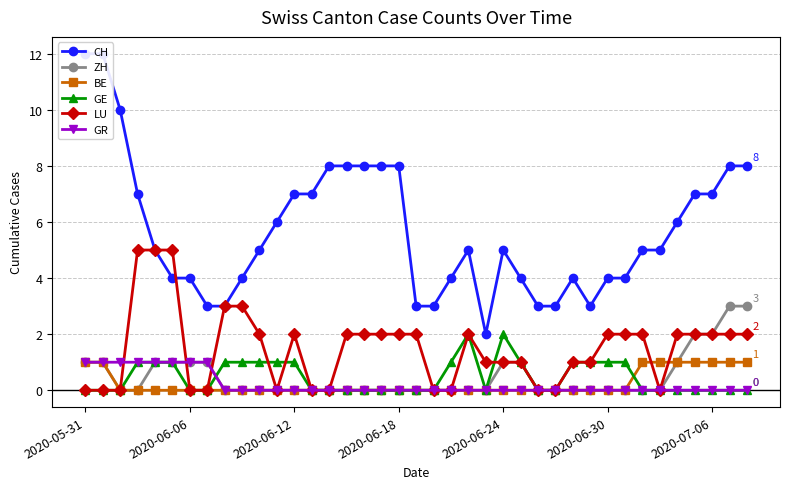

True or false: GE and CH intersect in this chart.

False